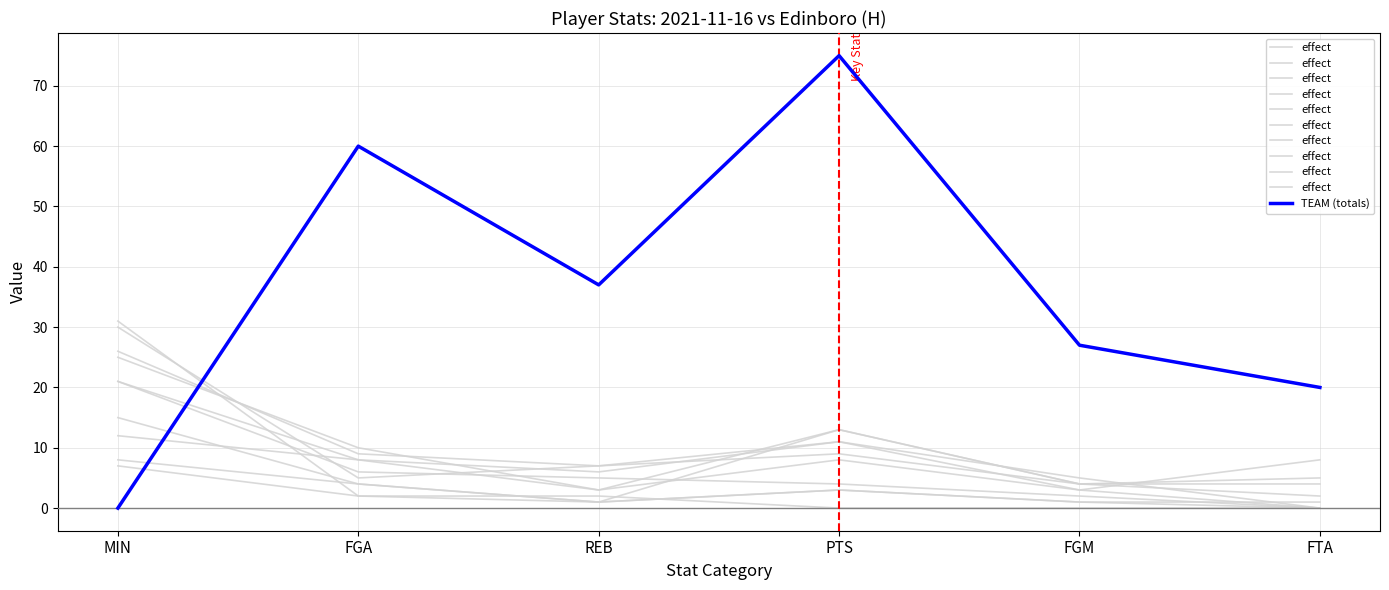

How many times do TEAM (totals) and effect cross each other?

1